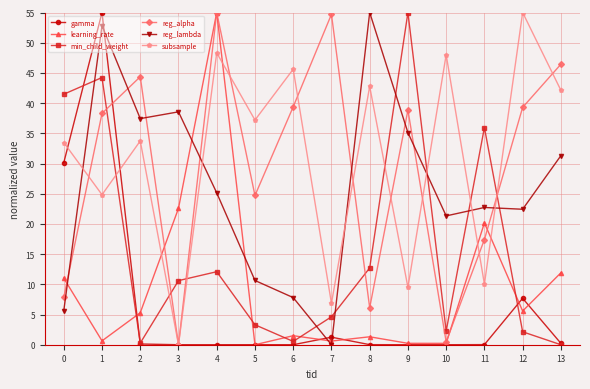

What is the maximum value shown in the chart?

55.0